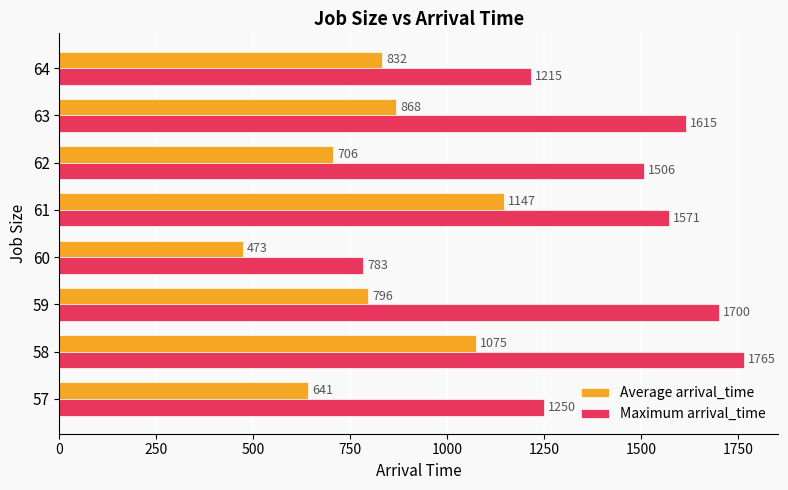

List the labels in order of Maximum arrival_time value, smallest first.

60, 64, 57, 62, 61, 63, 59, 58